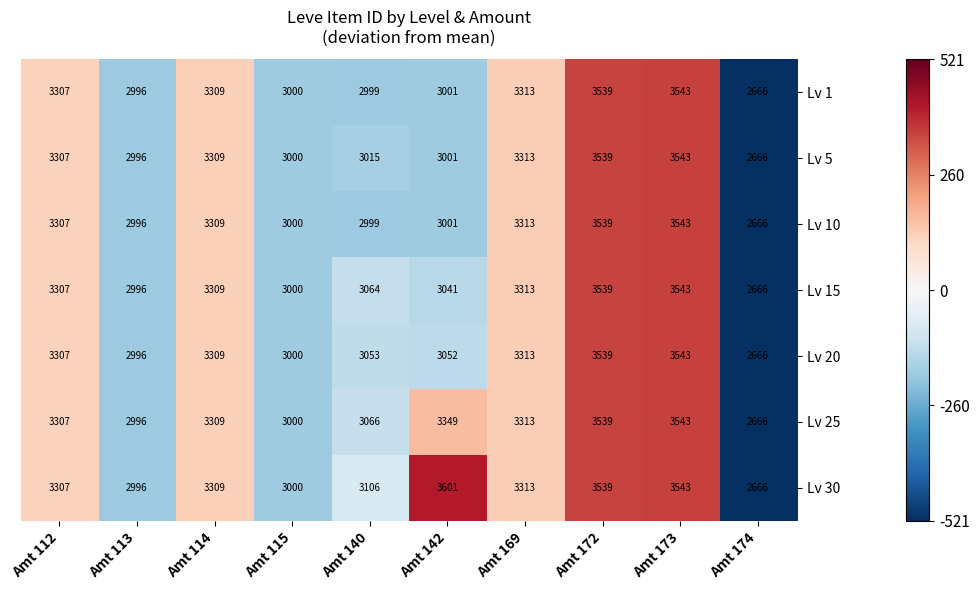

What value does the Lv 20 series have at Amt 114, to the nearest 100?

3300